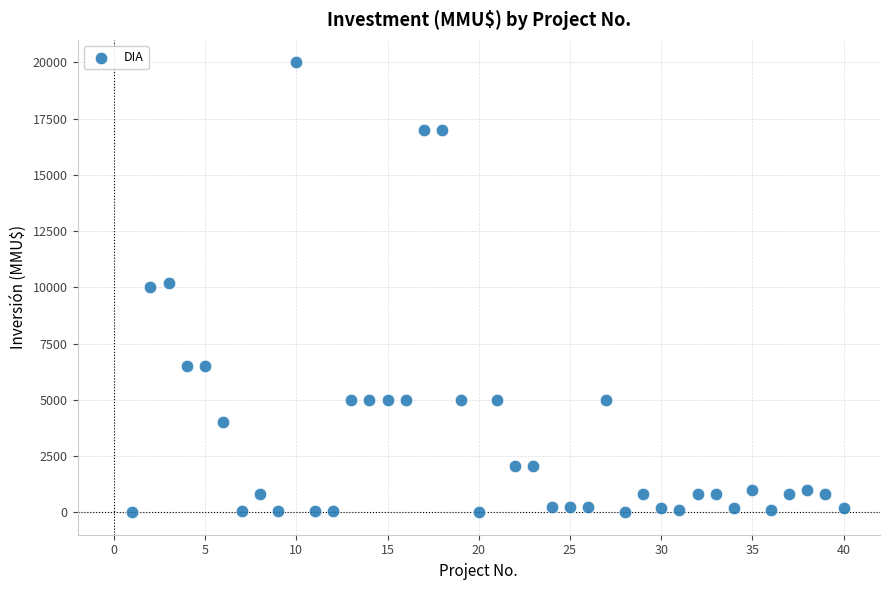

What is the range of X values (max minus min)?

39